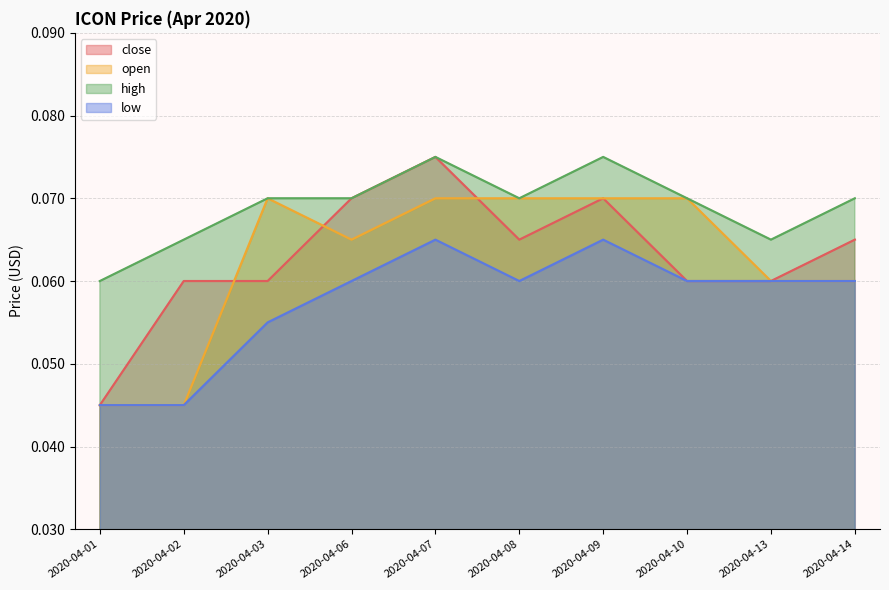

True or false: low and high intersect in this chart.

False